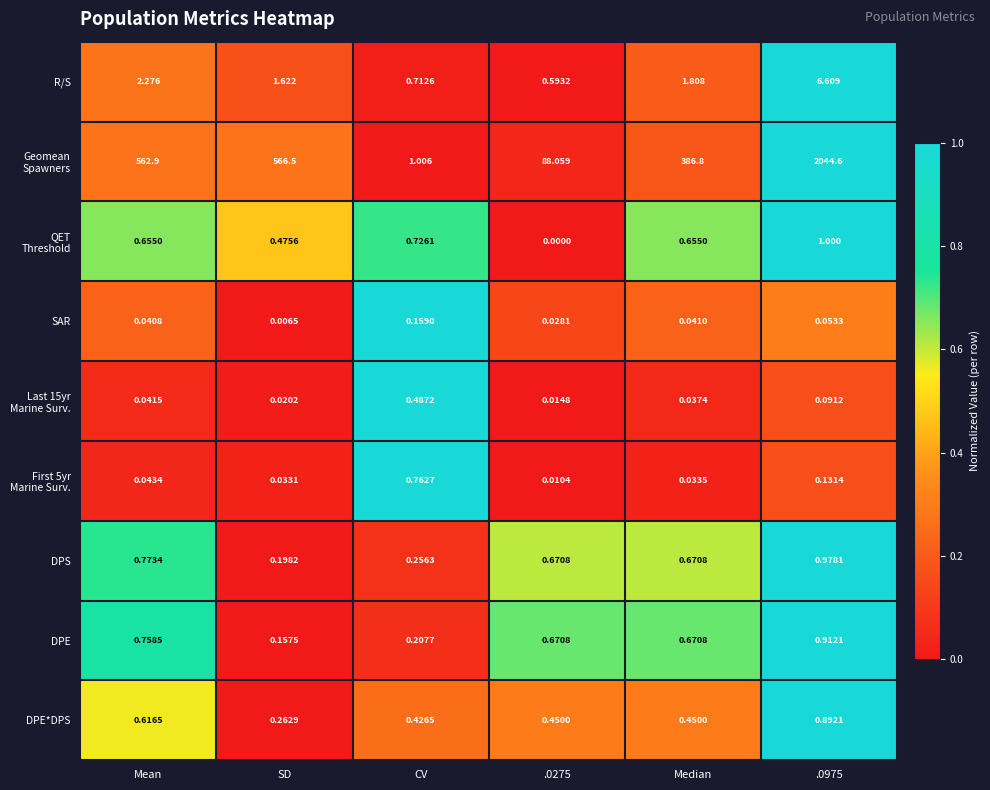

At which label does DPE reach its minimum?

SD